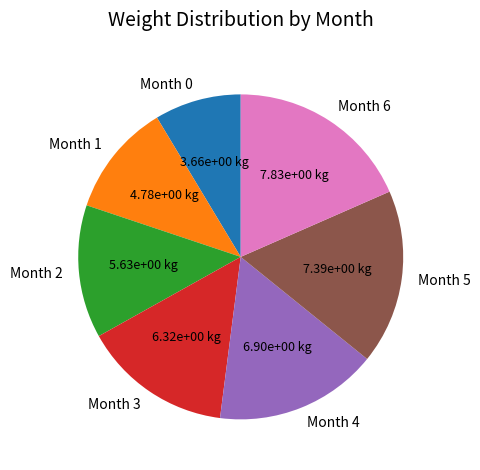

Rank the categories by value from lowest to highest.

Month 0, Month 1, Month 2, Month 3, Month 4, Month 5, Month 6